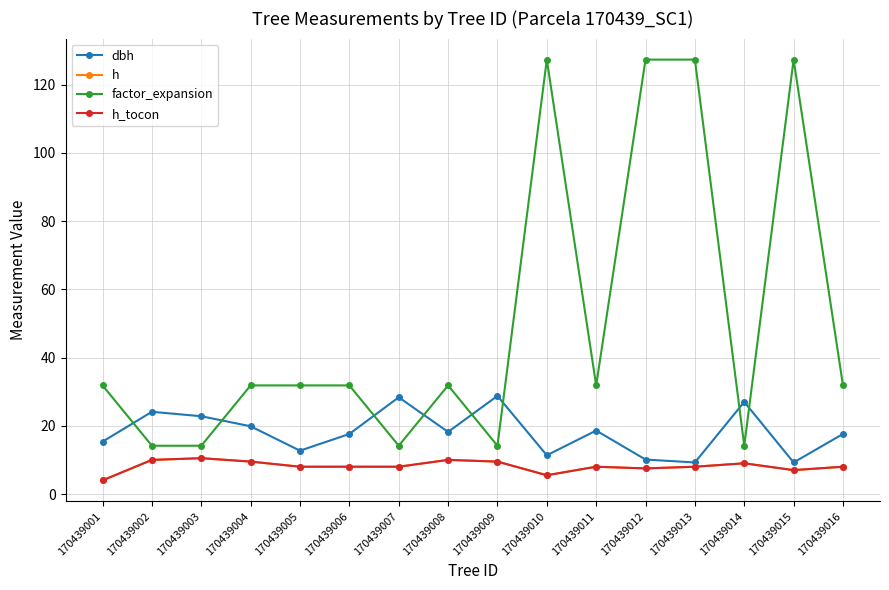

Does the chart have visible grid lines?

Yes